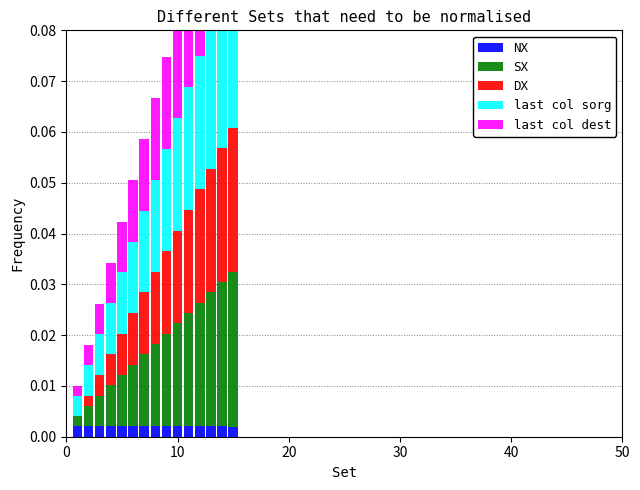

The value of DX at 20 is 0.0. True or false?

True